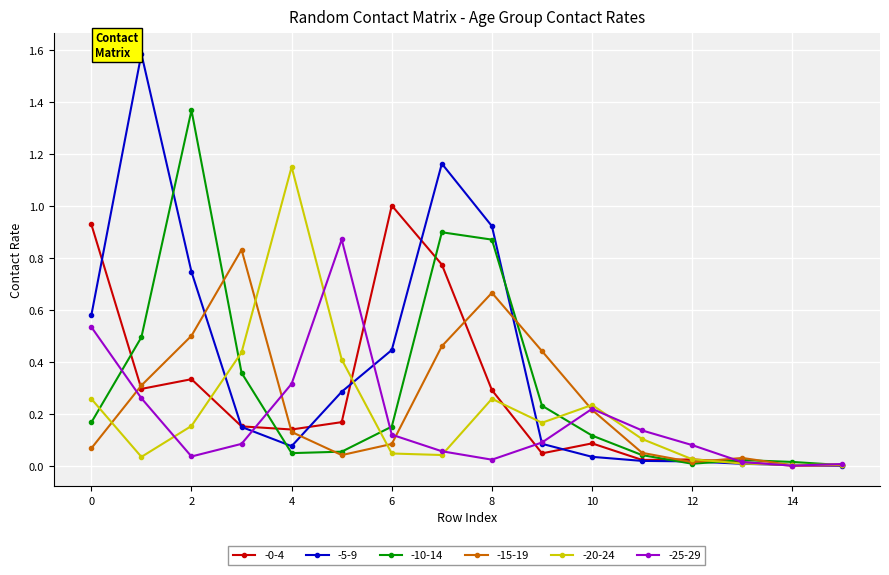

Which series has the widest spread of values?

-5-9